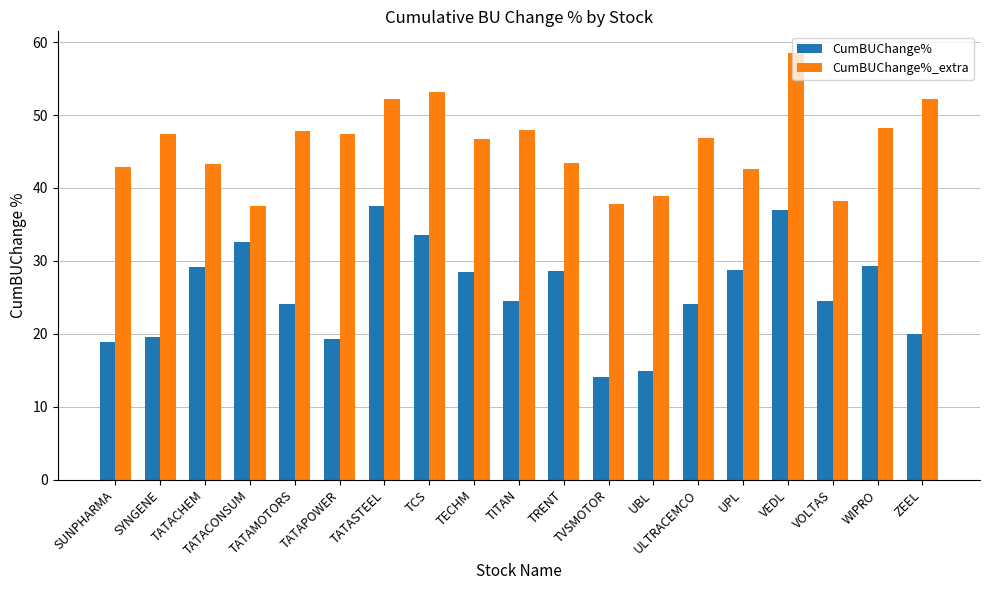

Which series has the largest total across all categories?

CumBUChange%_extra